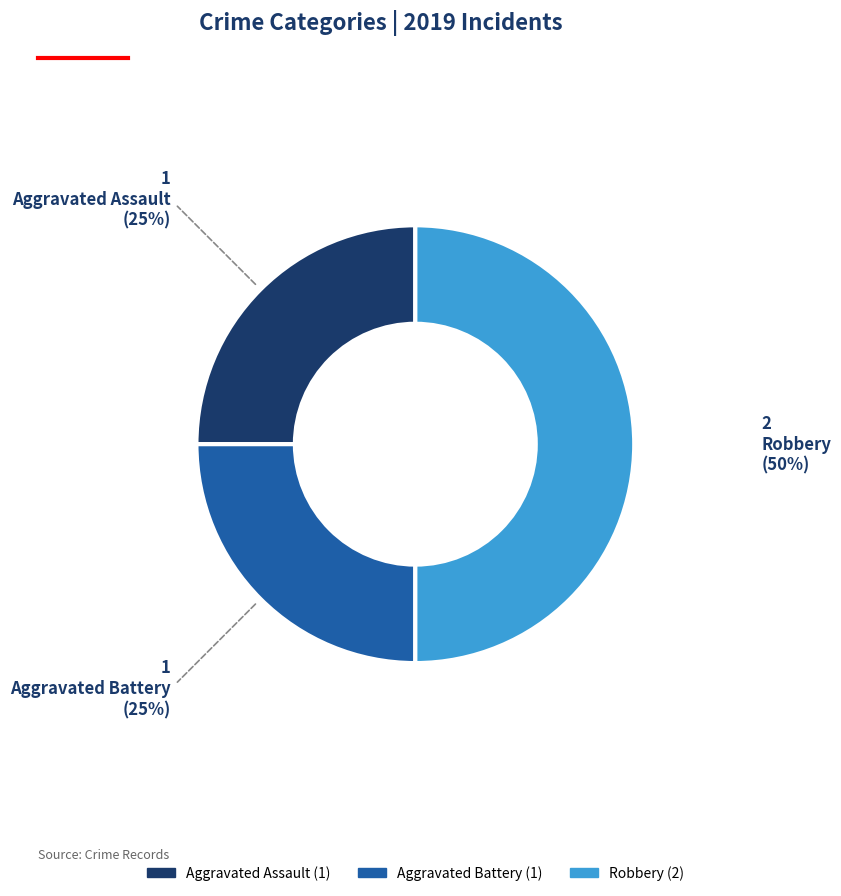

Which category has the biggest portion of the pie?

Robbery